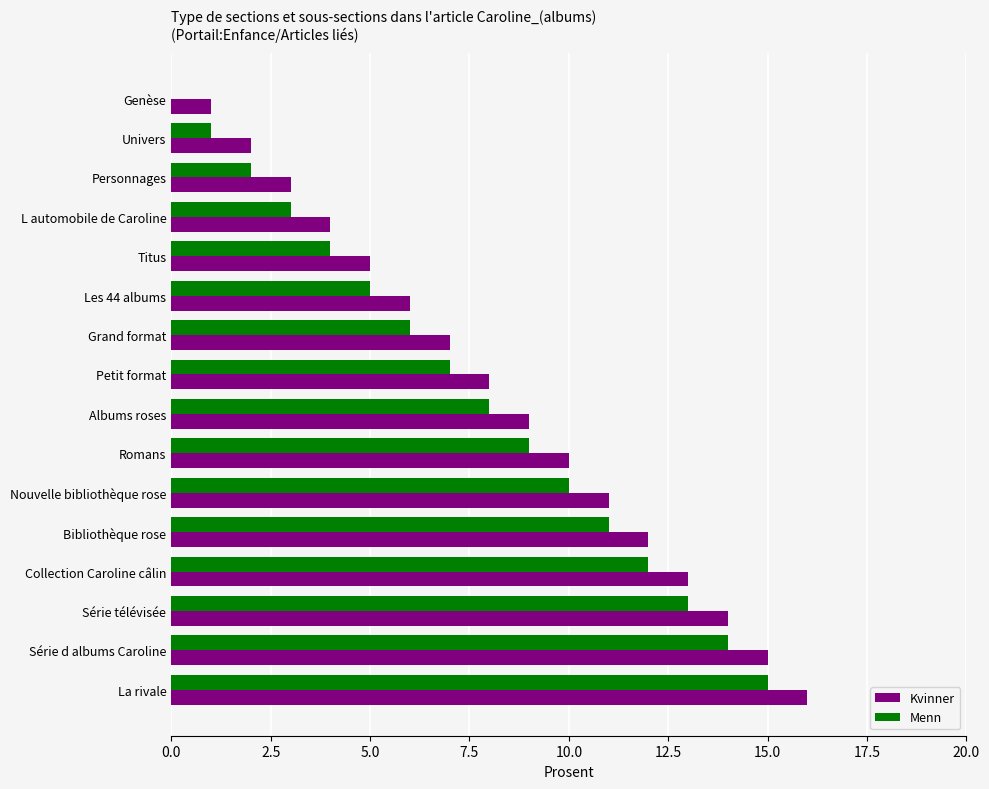

Which category has the highest value in the Kvinner series?

La rivale